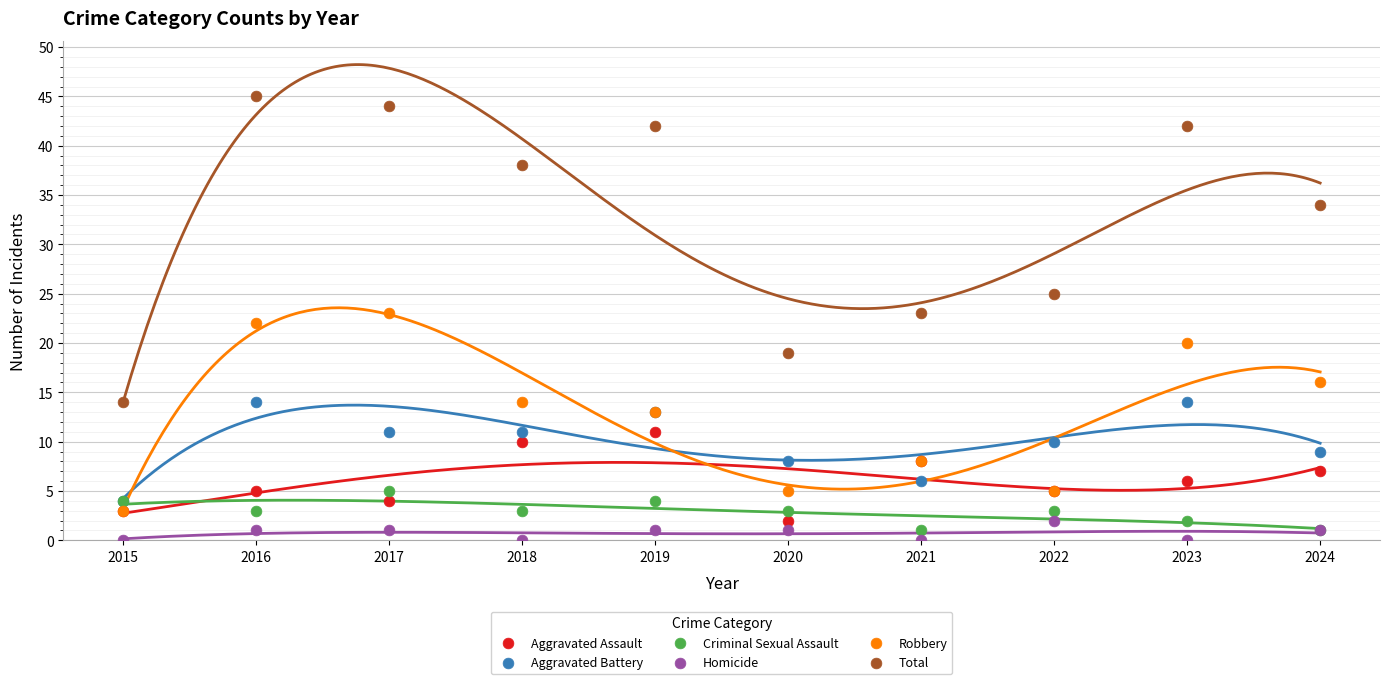

In the Total series, what Y value is closest to 29?

25